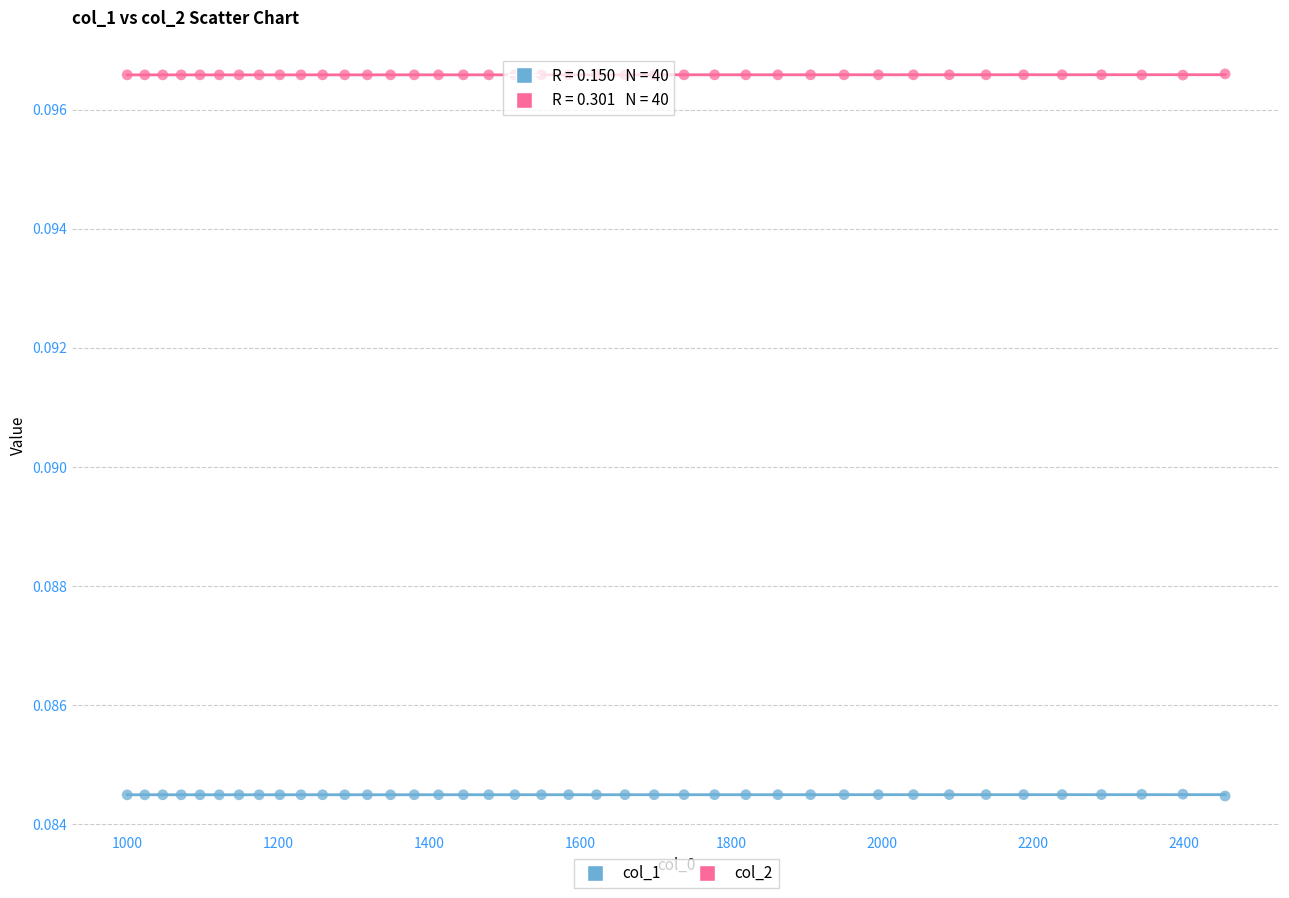

What is the X range (max minus min) for the scatter plot?

1454.7